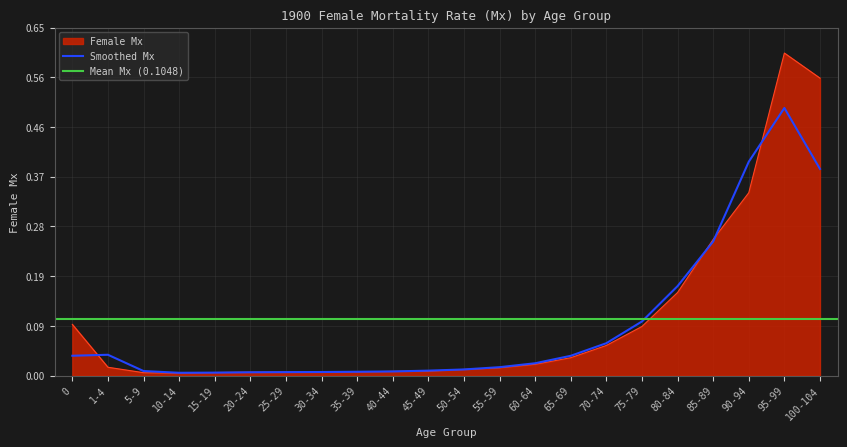

Reading left to right, extract all data points from this chart.

0.1	0.0	0.0	0.0	0.0	0.0	0.0	0.0	0.0	0.0	0.0	0.0	0.0	0.0	0.0	0.1	0.1	0.2	0.3	0.3	0.6	0.6